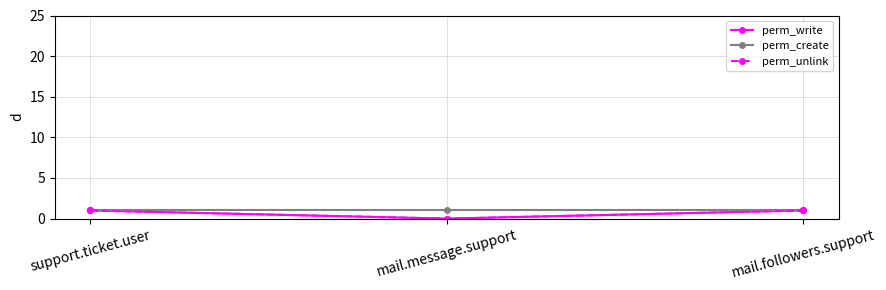

At how many categories does at least one series exceed 0?

3